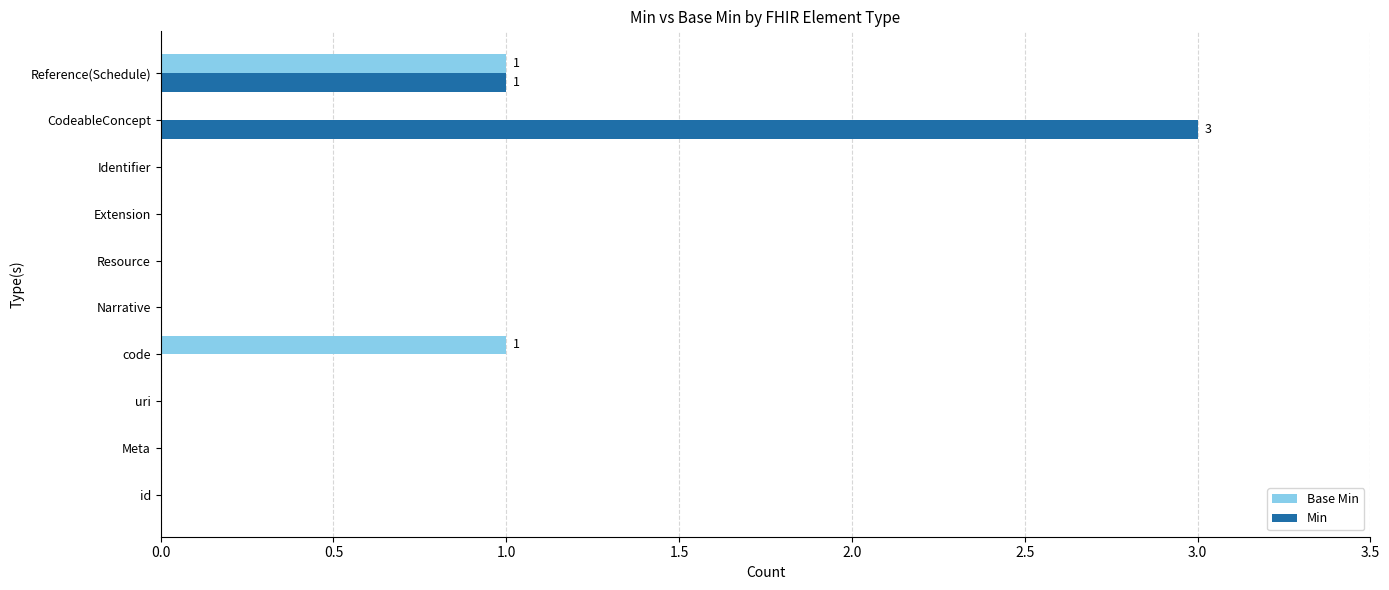

Which series has the largest total across all categories?

Min